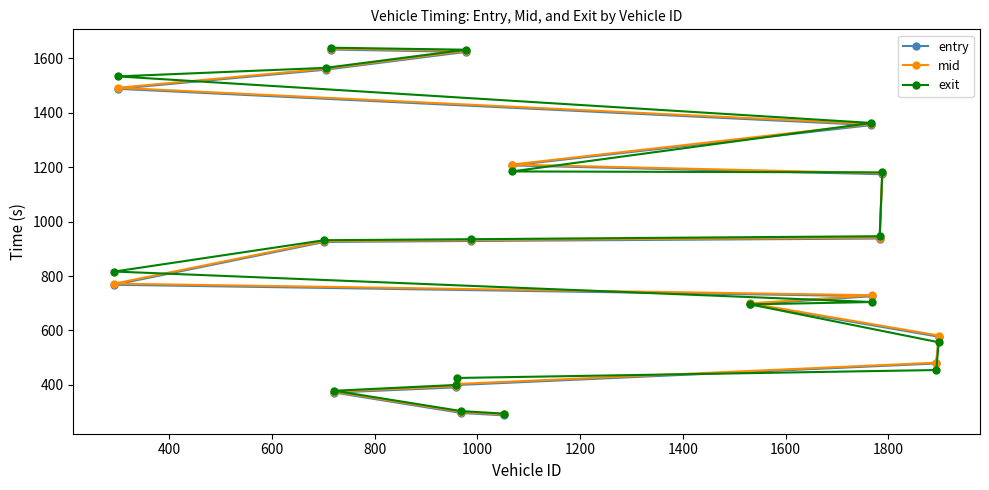

At how many categories does at least one series exceed 1141?

7